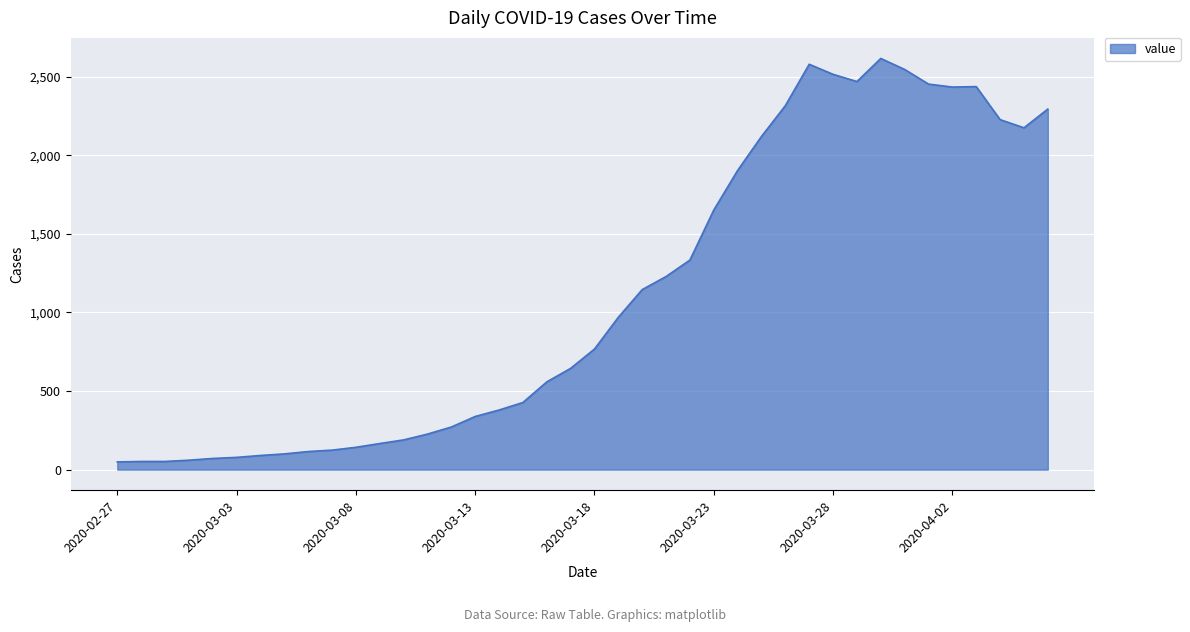

What is the maximum value shown in the chart?

2615